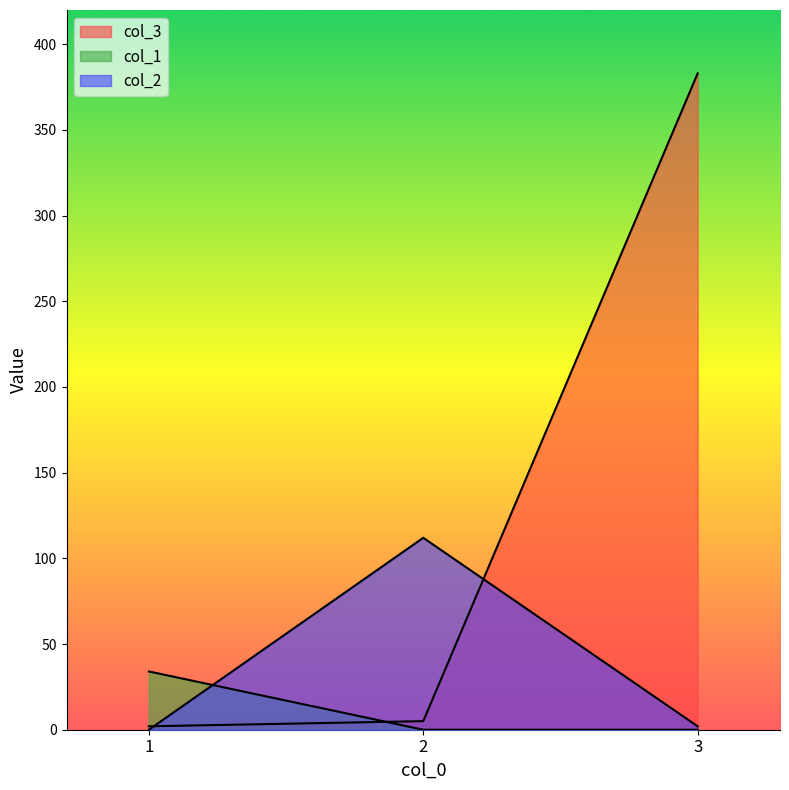

Does the chart display data point markers on the line(s)?

No